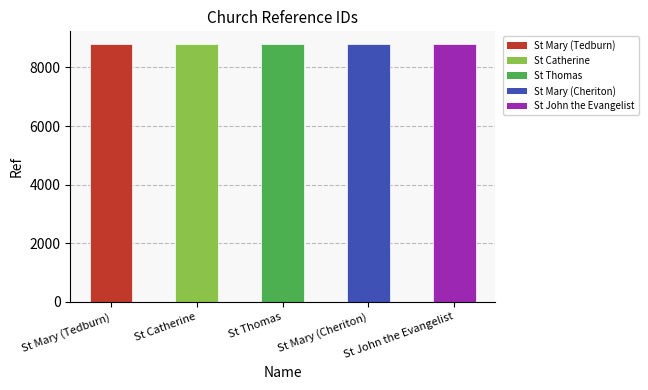

What is the label of the 1st bar from the left?

St Mary (Tedburn)